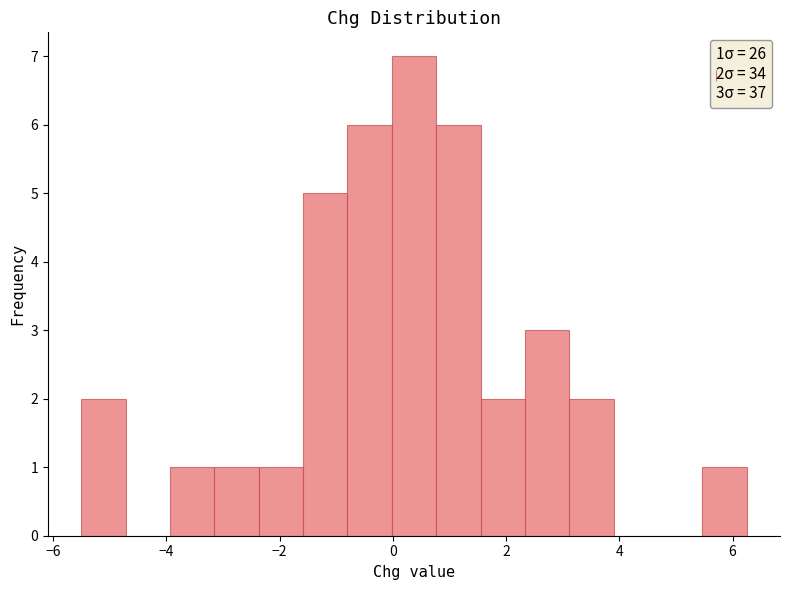

Around what value on the x-axis is the tallest bar? Give the approximate position of its centre, as read against the axis.

0.4